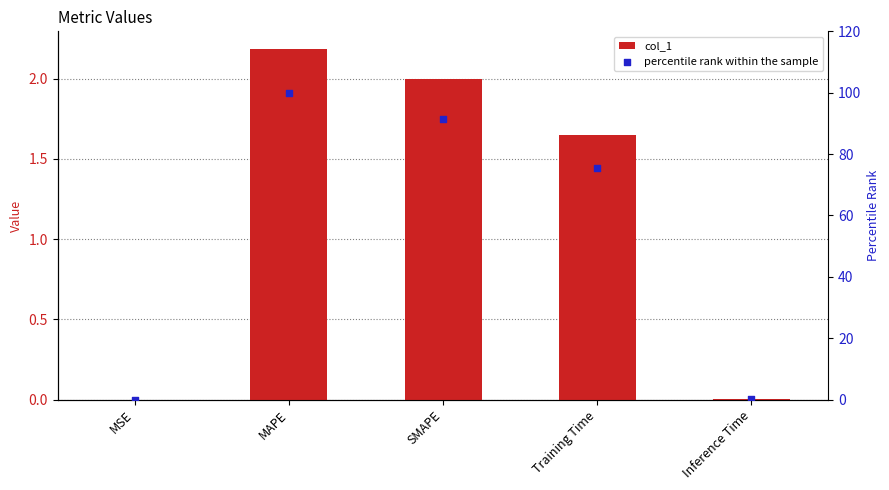

Which series reaches the minimum Y coordinate?

col_1